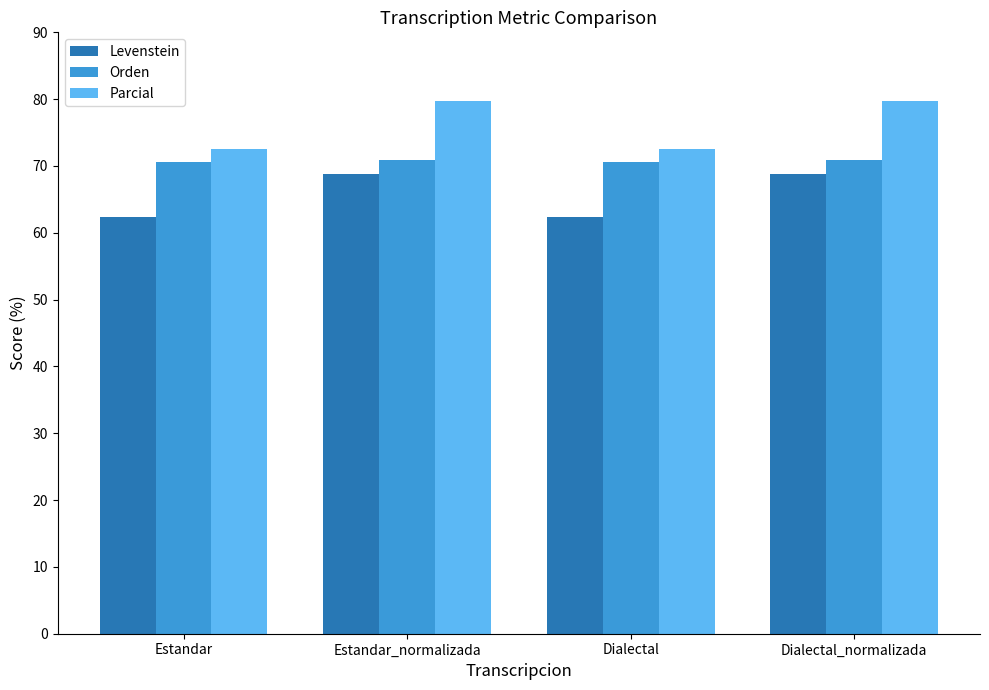

Which series has the largest range (max minus min)?

Parcial